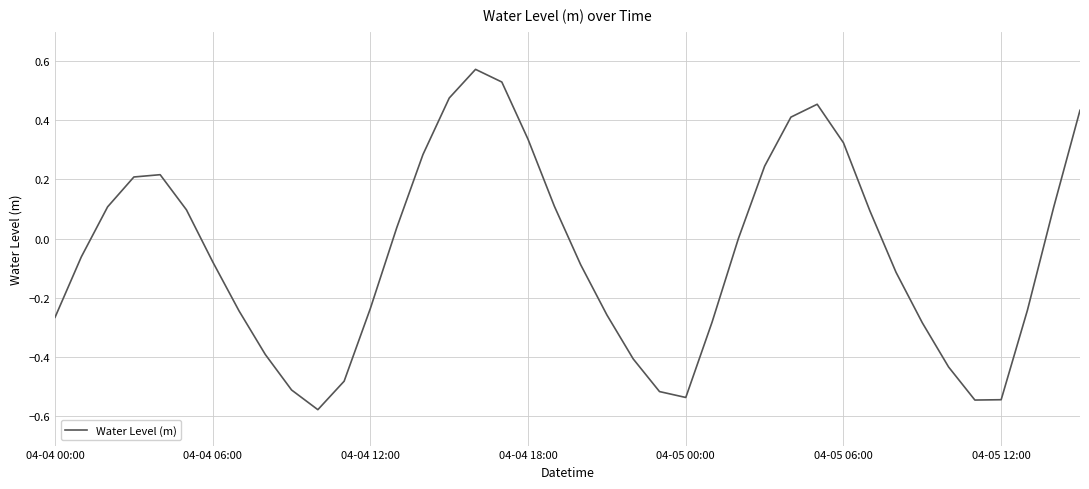

What is the difference between the maximum and minimum values?

1.2